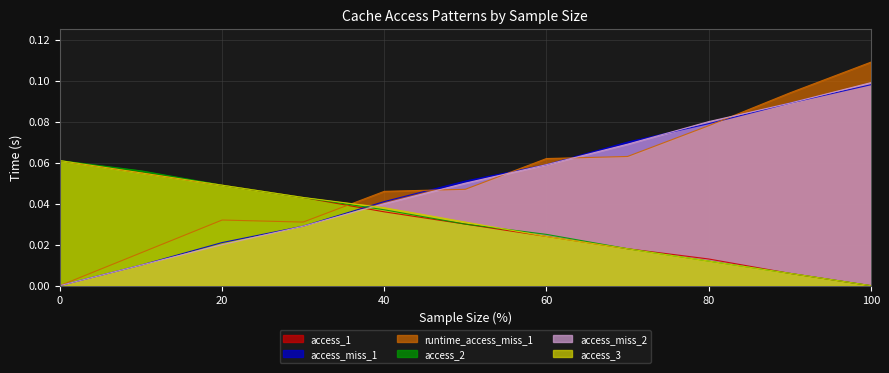

True or false: runtime_access_miss_1 and access_2 intersect in this chart.

True